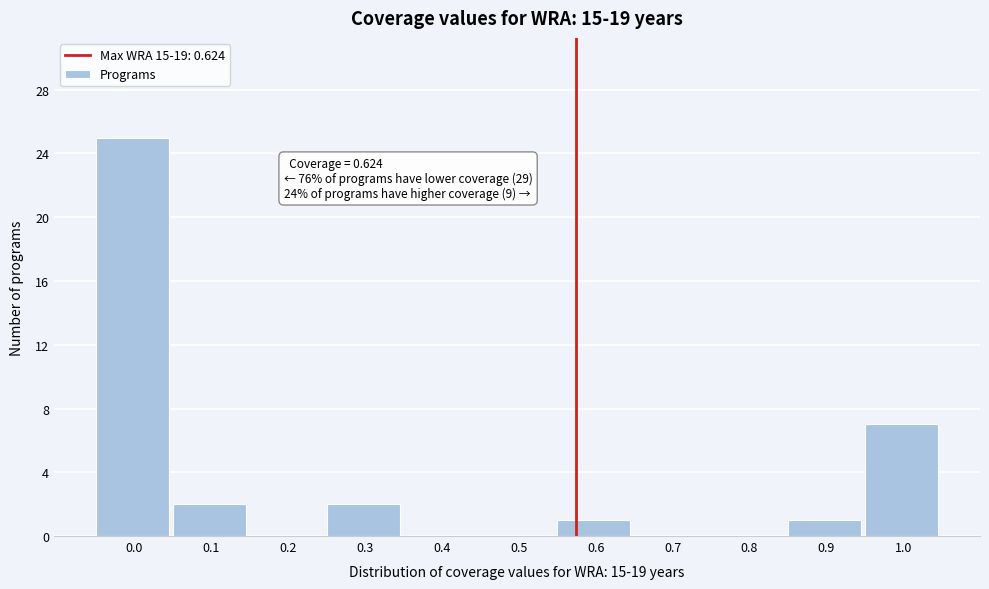

Reading left to right, list all the values displayed in this chart.

0.0=25	0.1=2	0.2=0	0.3=2	0.4=0	0.5=0	0.6=1	0.7=0	0.8=0	0.9=1	1.0=7